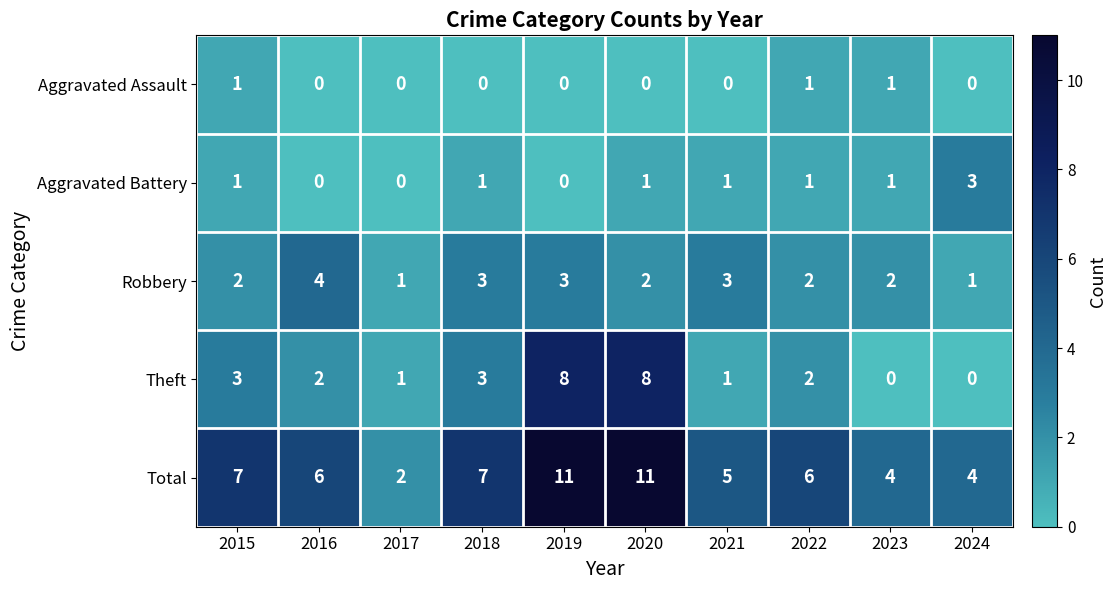

What is the difference between the maximum and minimum values in the Theft series?

8